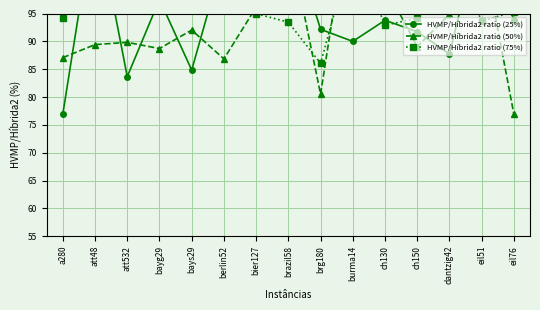

Which series has the largest total across all categories?

HVMP/Híbrida2 ratio (75%)